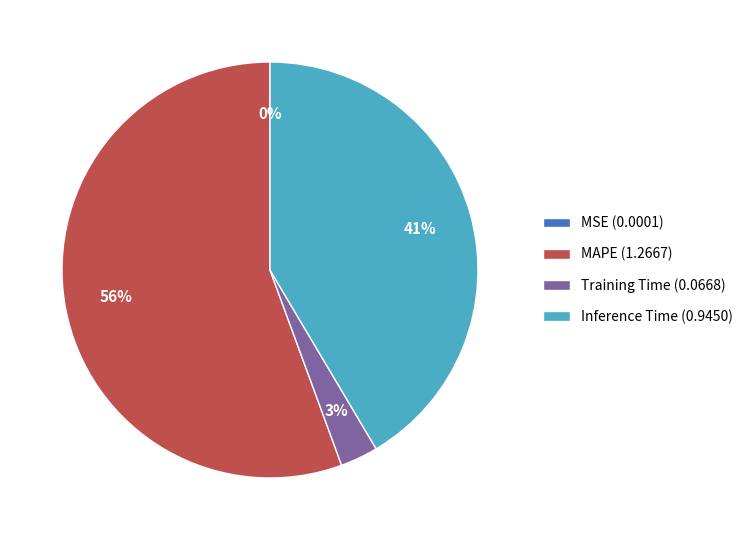

Which slice is the largest?

MAPE (1.2667)